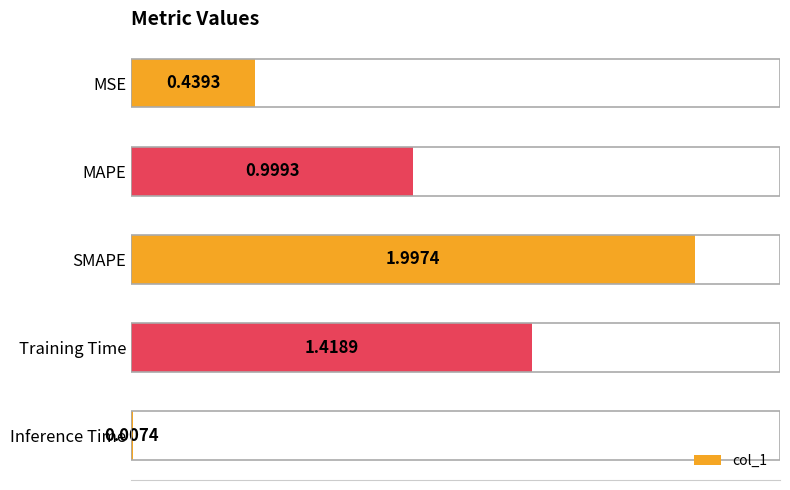

Are the bars grouped side by side (vs. stacked)?

No